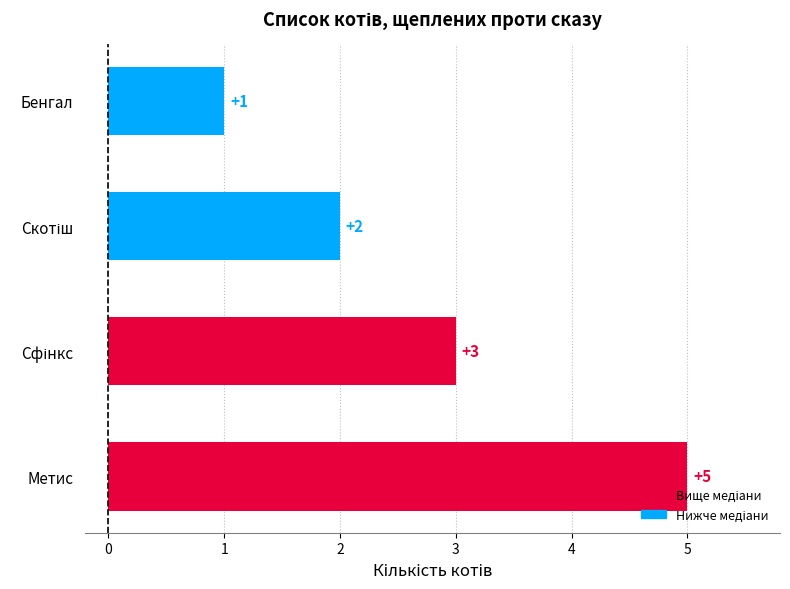

What is the difference between the maximum and minimum values?

4